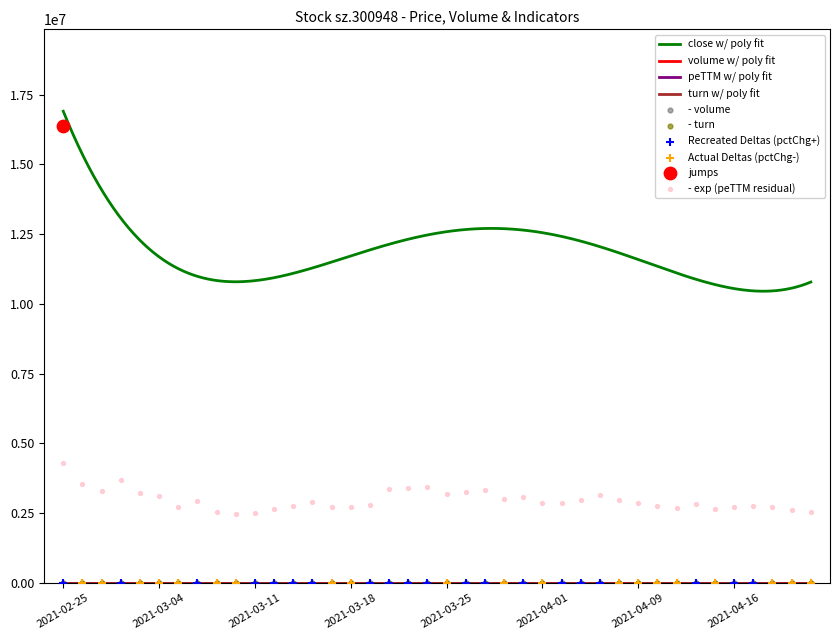

Is the value of turn at 2021-03-26 greater than the value of volume at 2021-04-22?

Yes